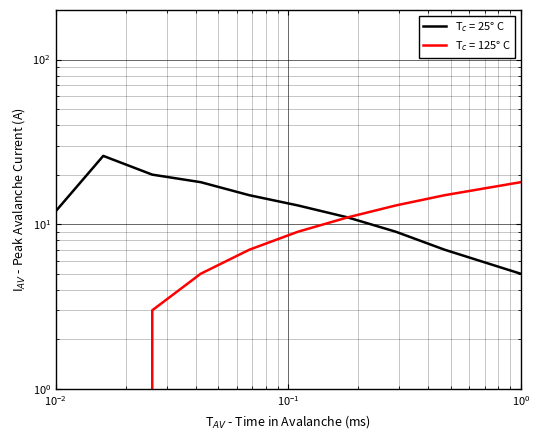

The chart shows a value of 1 at 2. True or false?

False